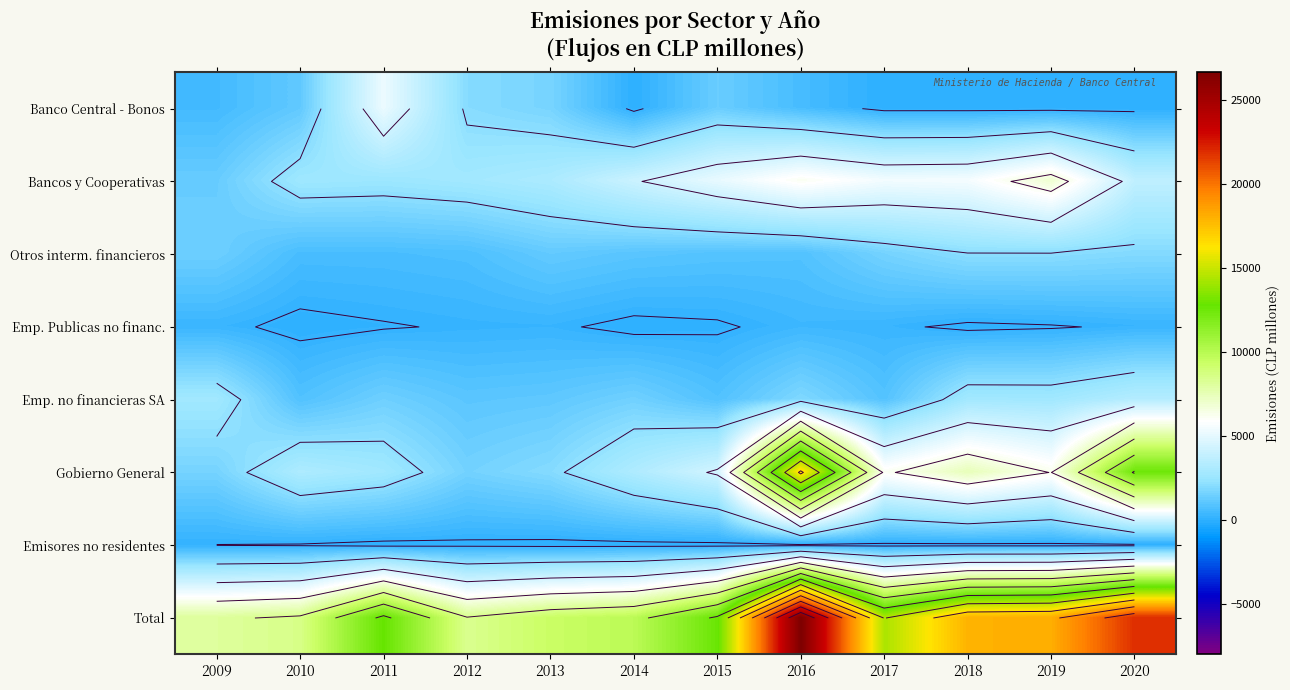

At which category does the chart reach its peak across all series?

2016